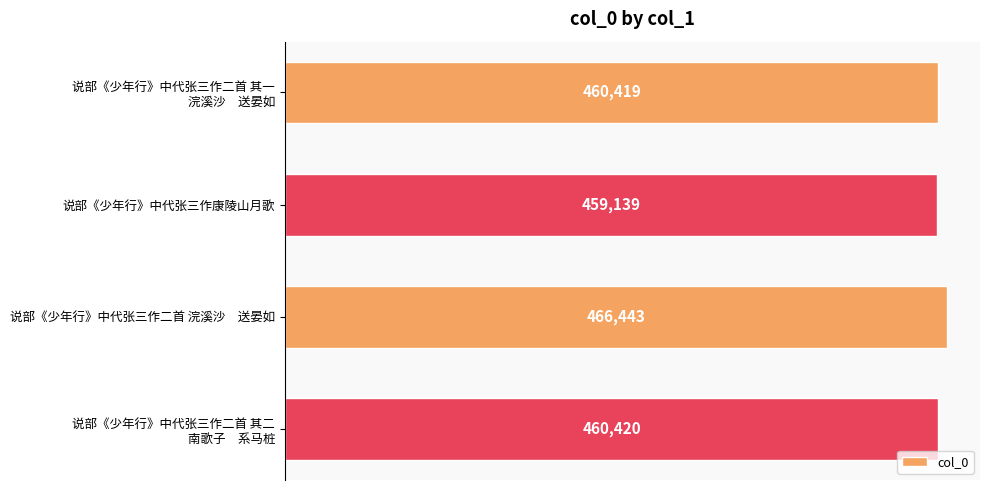

Rank the categories by value from lowest to highest.

说部《少年行》中代张三作康陵山月歌, 说部《少年行》中代张三作二首 其一
浣溪沙　送晏如, 说部《少年行》中代张三作二首 其二
南歌子　系马桩, 说部《少年行》中代张三作二首 浣溪沙　送晏如